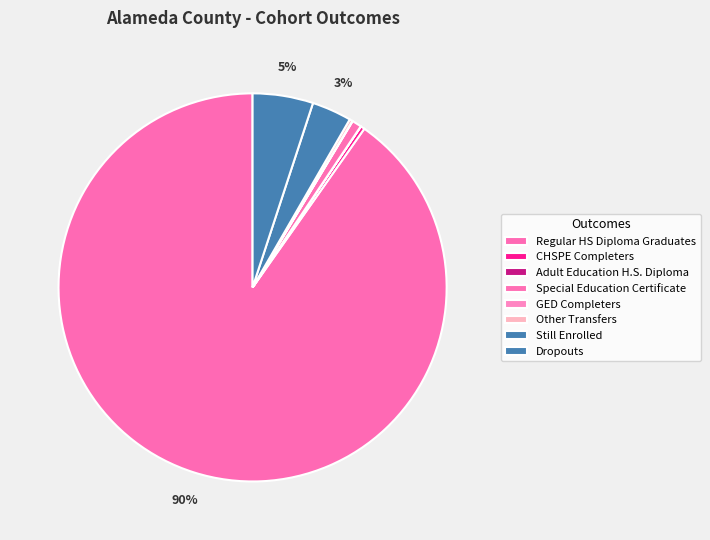

Which category has the biggest portion of the pie?

Regular HS Diploma Graduates